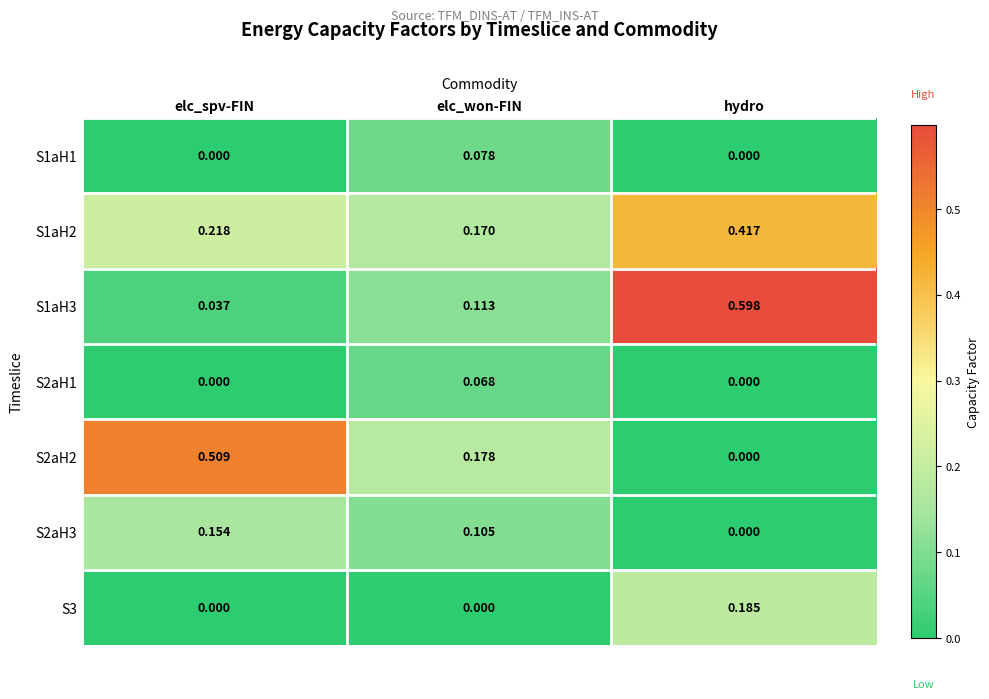

Where is S1aH2 nearest to the value 0?

elc_won-FIN